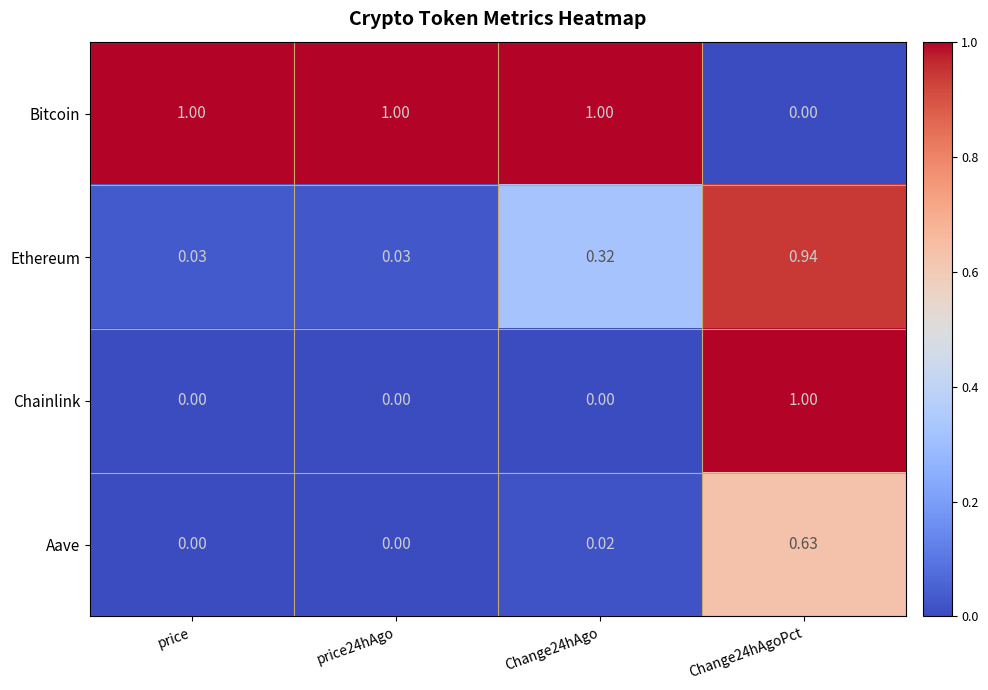

At Change24hAgo, list the series in order from smallest to largest.

Chainlink, Aave, Ethereum, Bitcoin